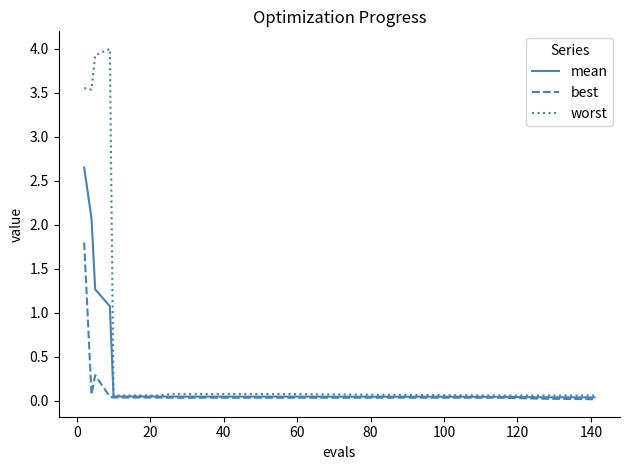

What is the difference between the maximum and second lowest values in the worst series?

3.9